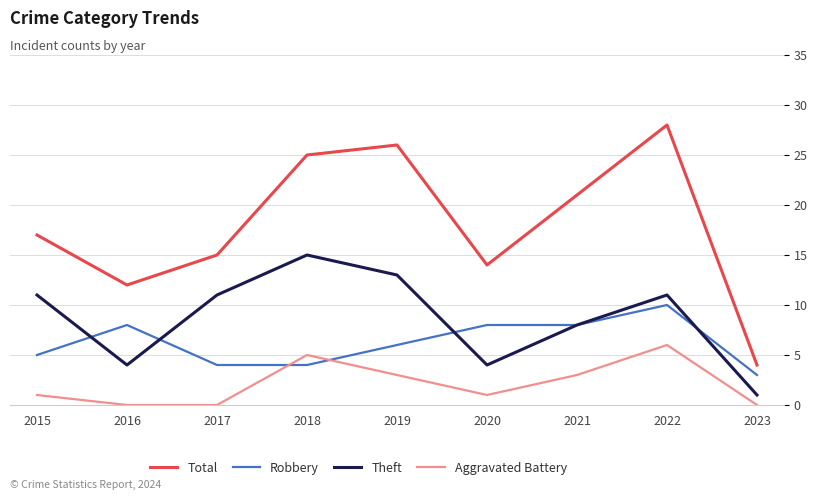

The Robbery series shows 14 at 2021. True or false?

False